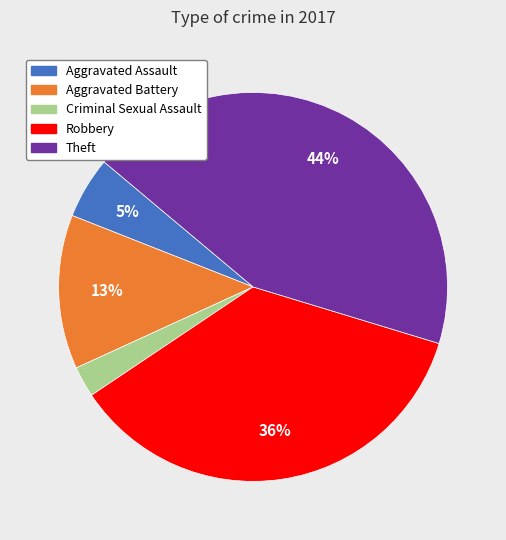

How many slices are in this pie chart?

5